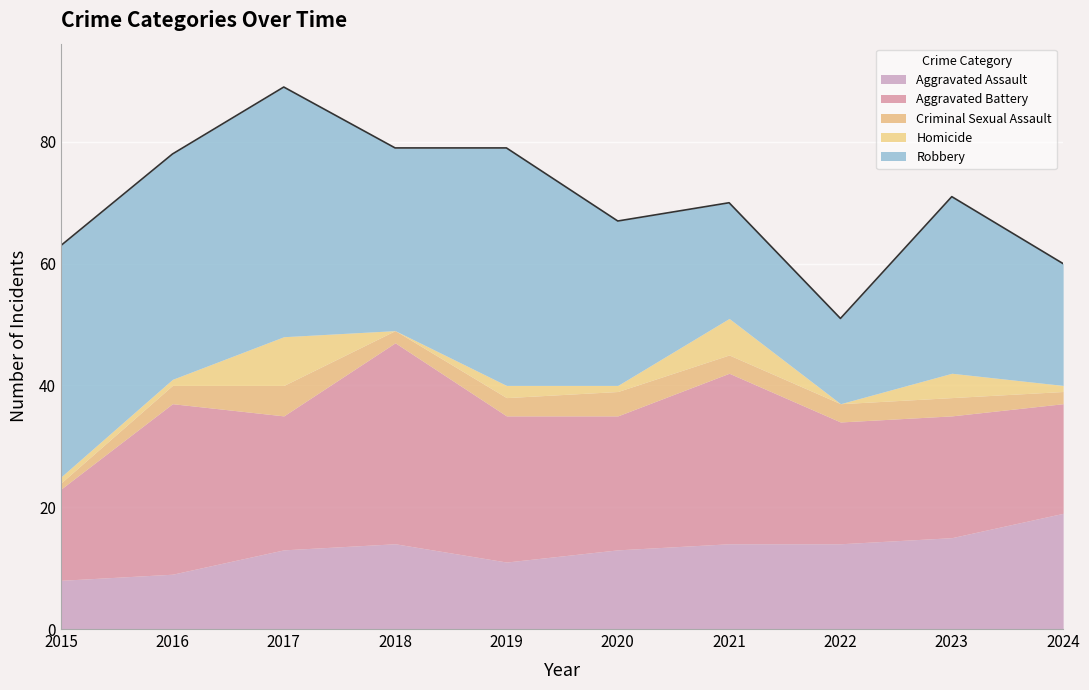

At which category does Aggravated Assault reach its first local peak?

2018